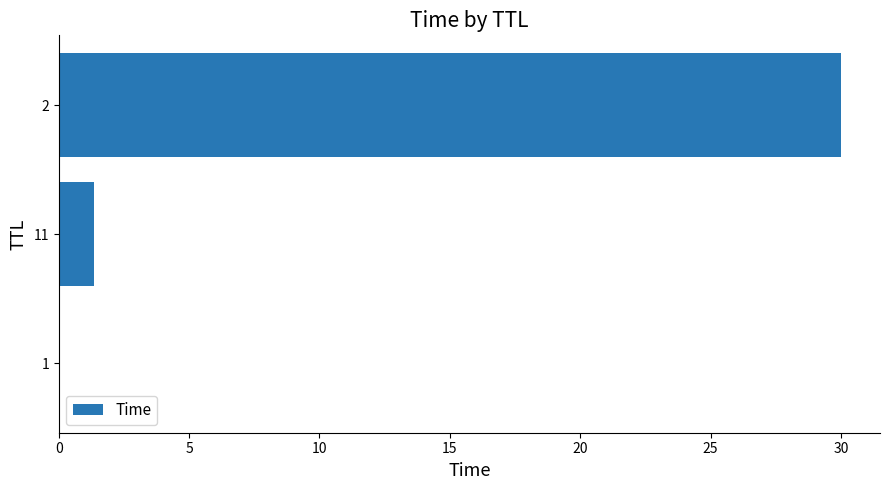

What is the greatest value displayed?

30.0